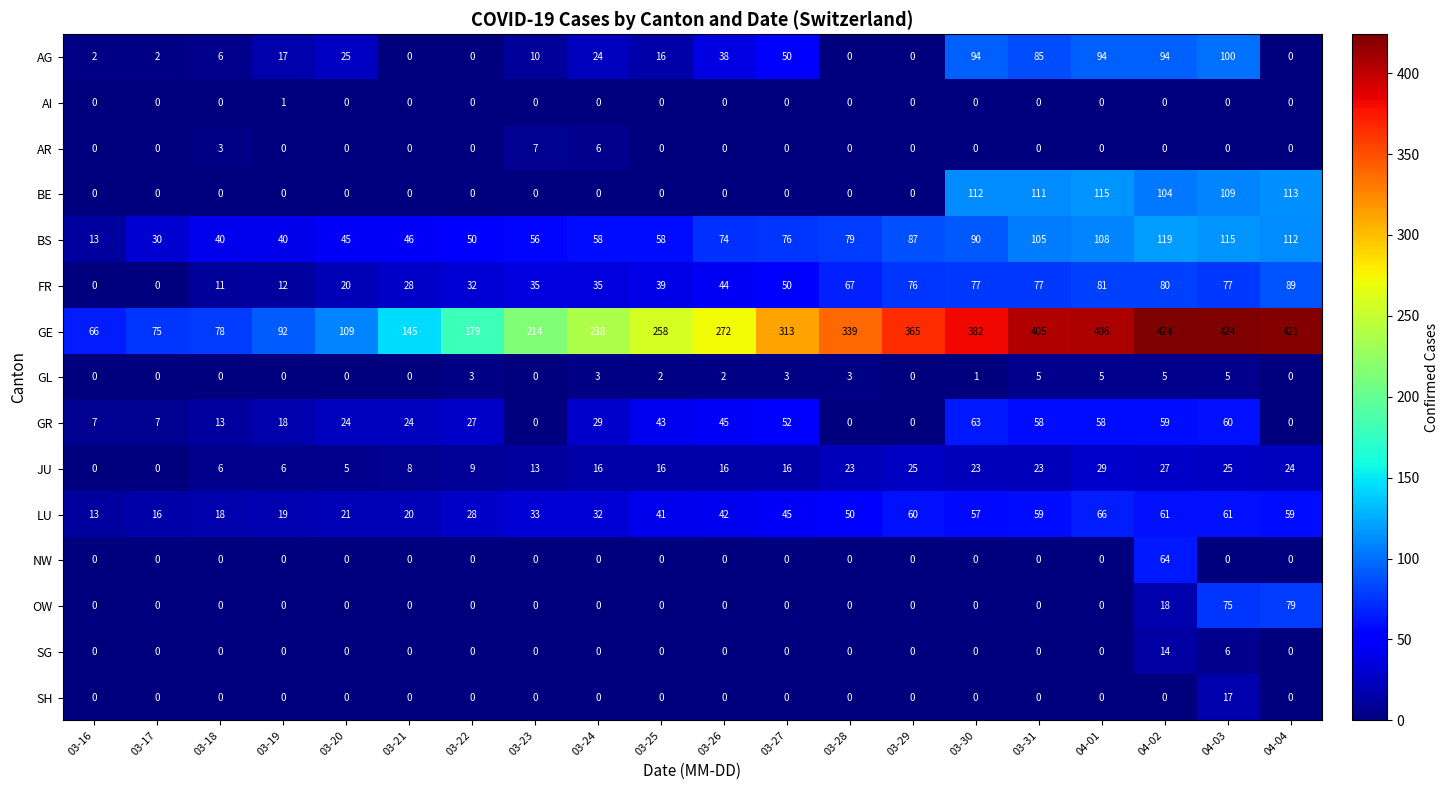

Which series has the widest spread of values?

GE